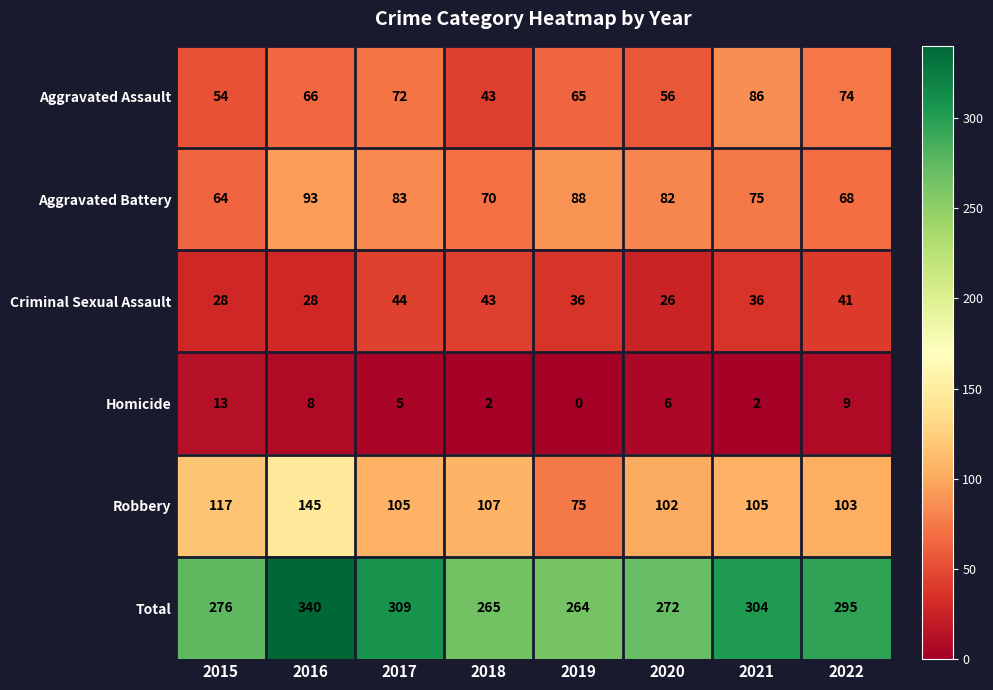

Rank the categories by Aggravated Battery value from highest to lowest.

2016, 2019, 2017, 2020, 2021, 2018, 2022, 2015